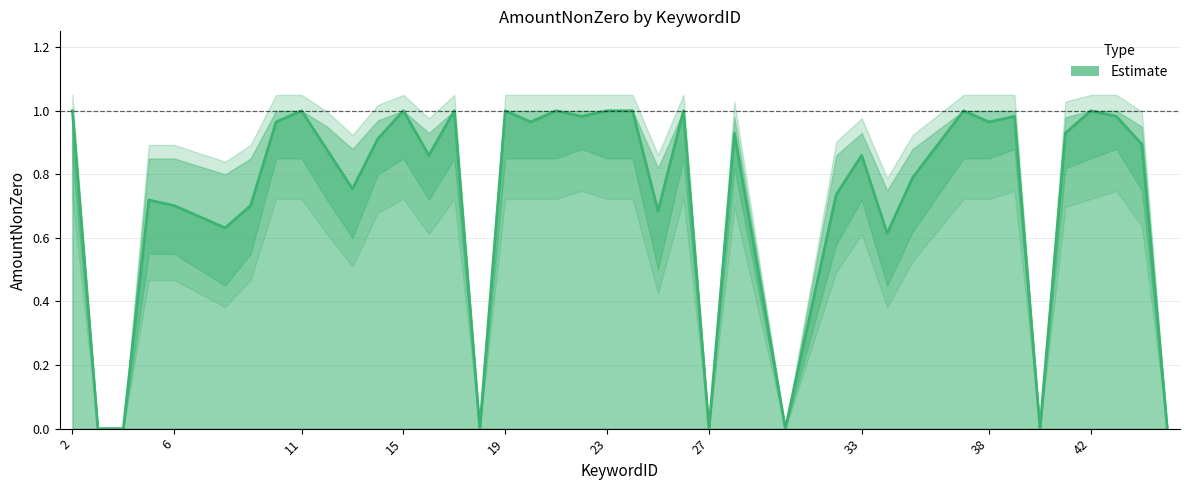

At which label is the value closest to 0?

3